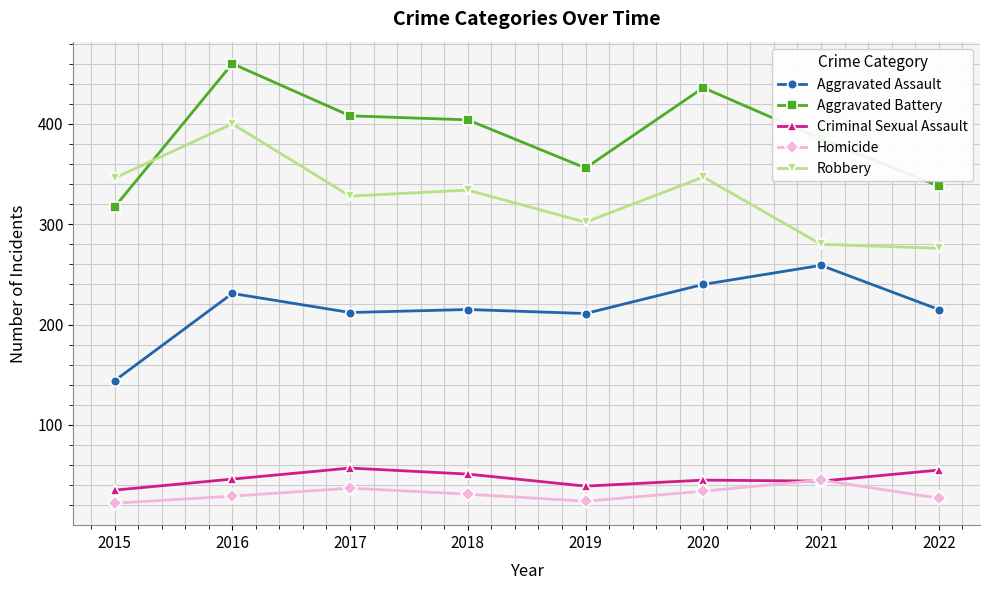

What is the difference between the Criminal Sexual Assault values at 2017 and 2020?

12